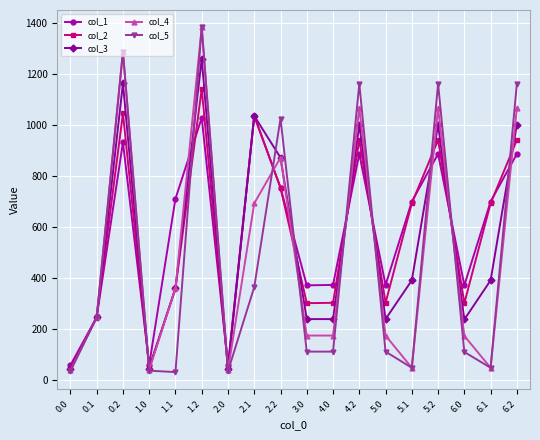

What is the maximum value shown in the chart?

1383.0